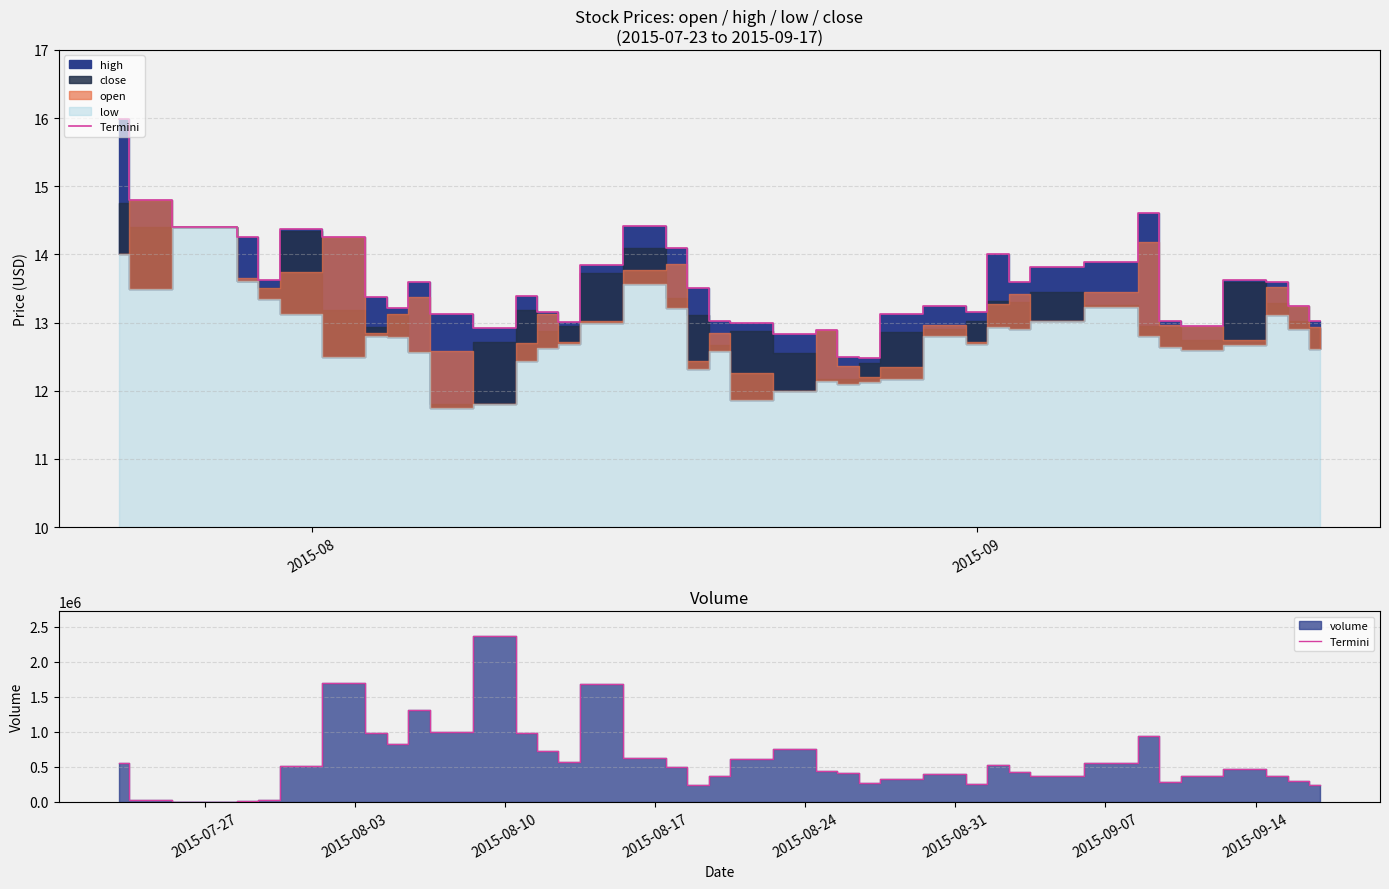

Is it true that the value at 2015-08-24 is 749900?

True